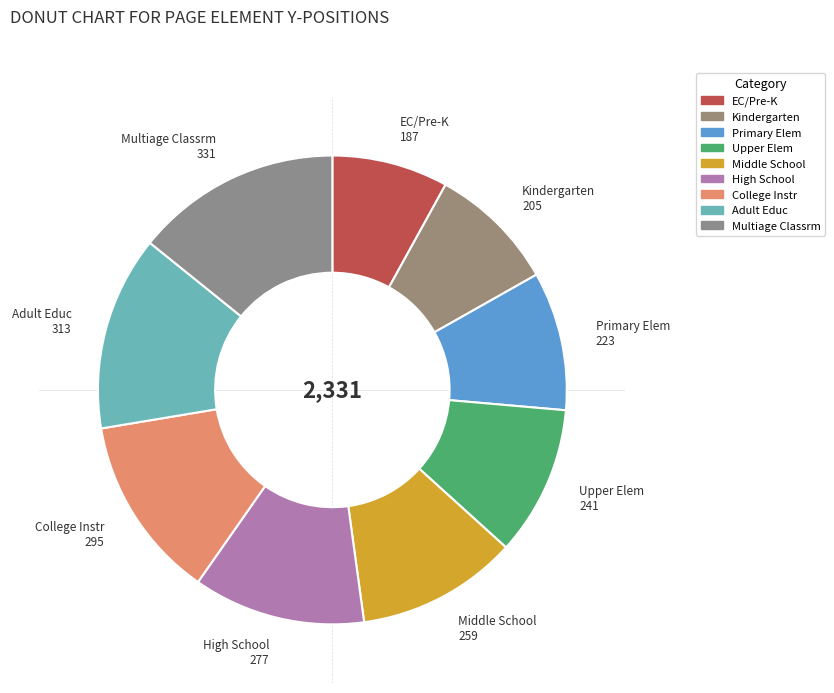

Do Upper Elem and EC/Pre-K together represent more than half of the pie?

No